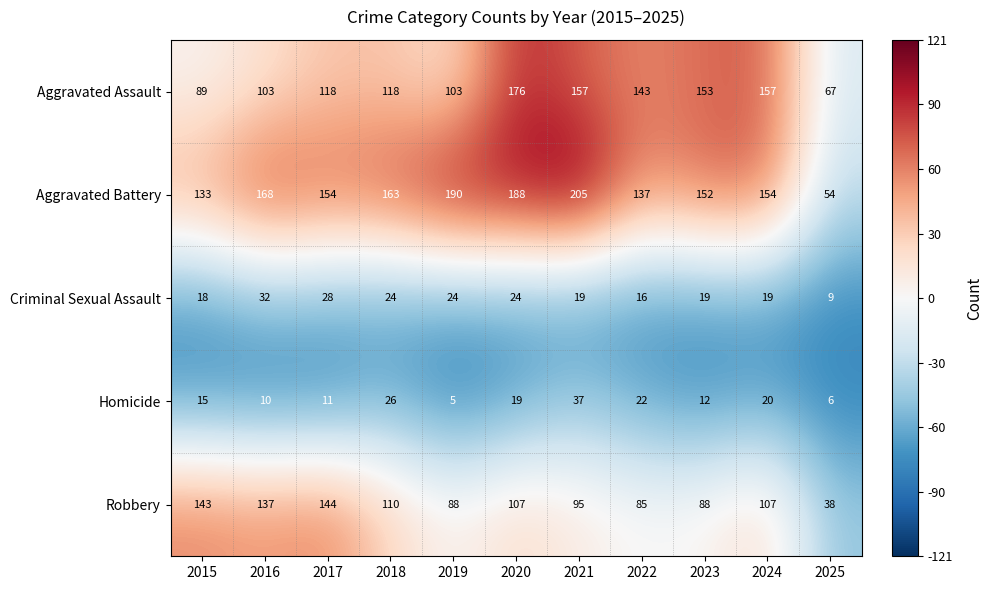

How many distinct data groups are displayed?

5